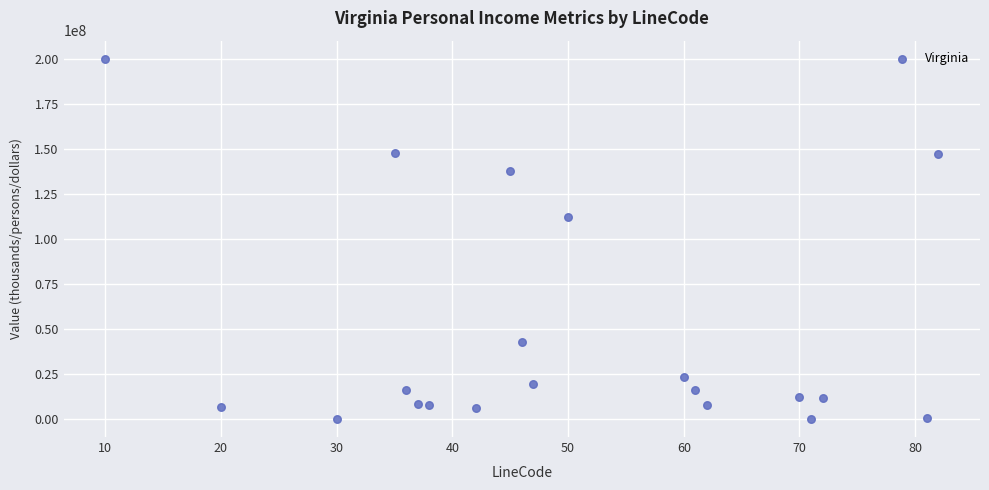

What Y value in the scatter plot is closest to 100042532?

112115317